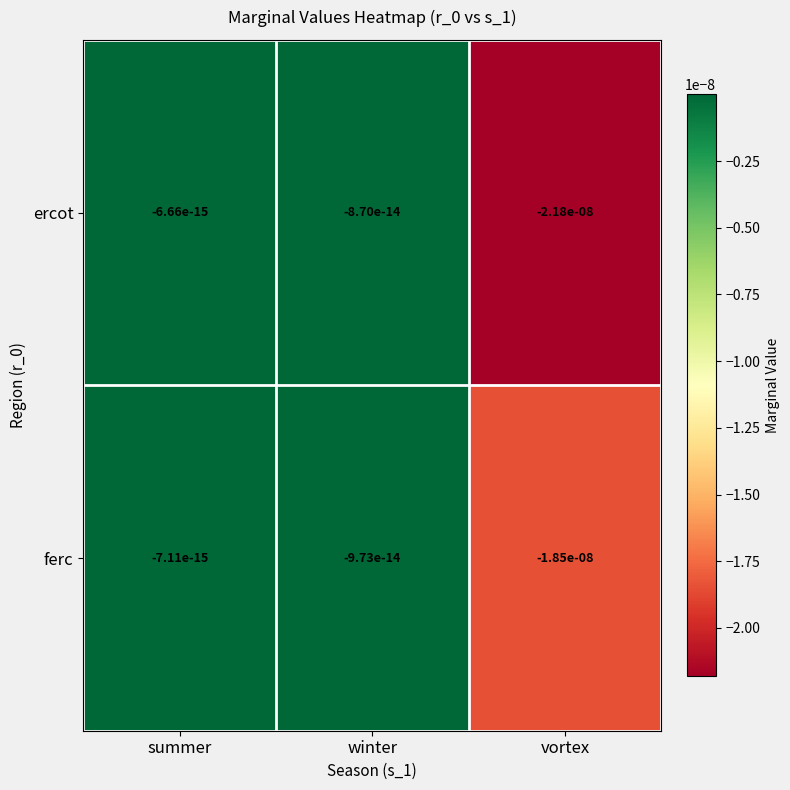

At which label is ferc closest to 0?

summer